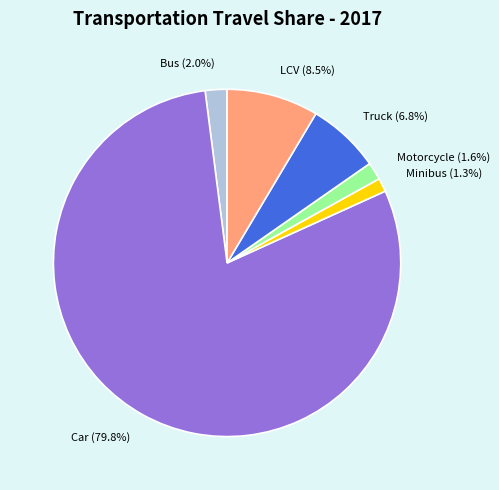

Which has a higher value, Minibus or Car?

Car